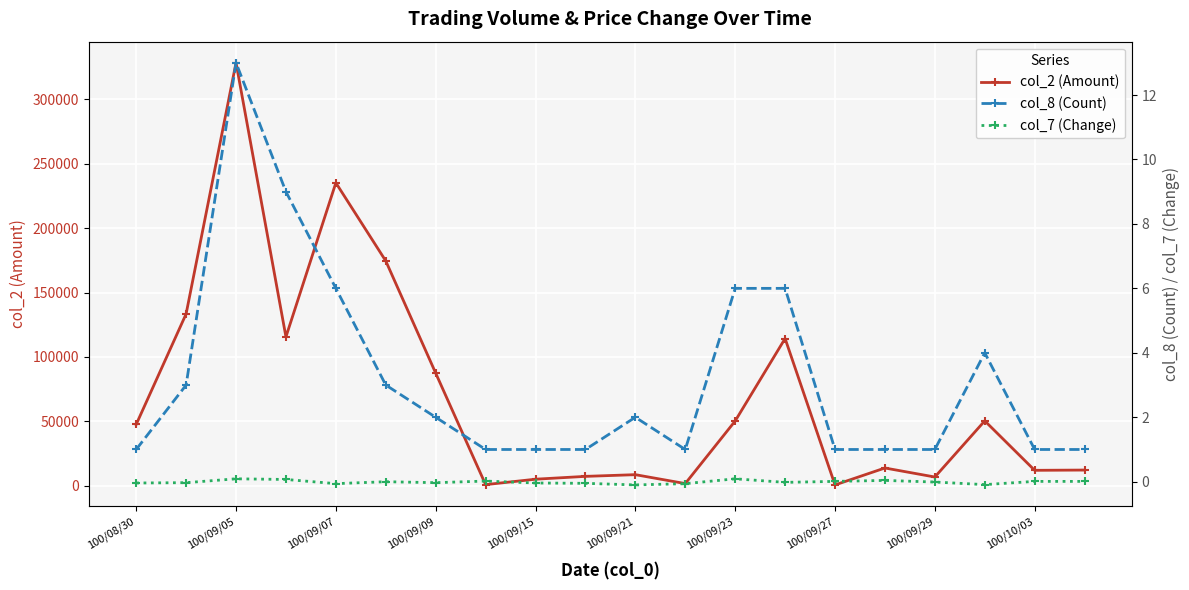

At which category does col_2 (Amount) reach its first local peak?

100/09/05